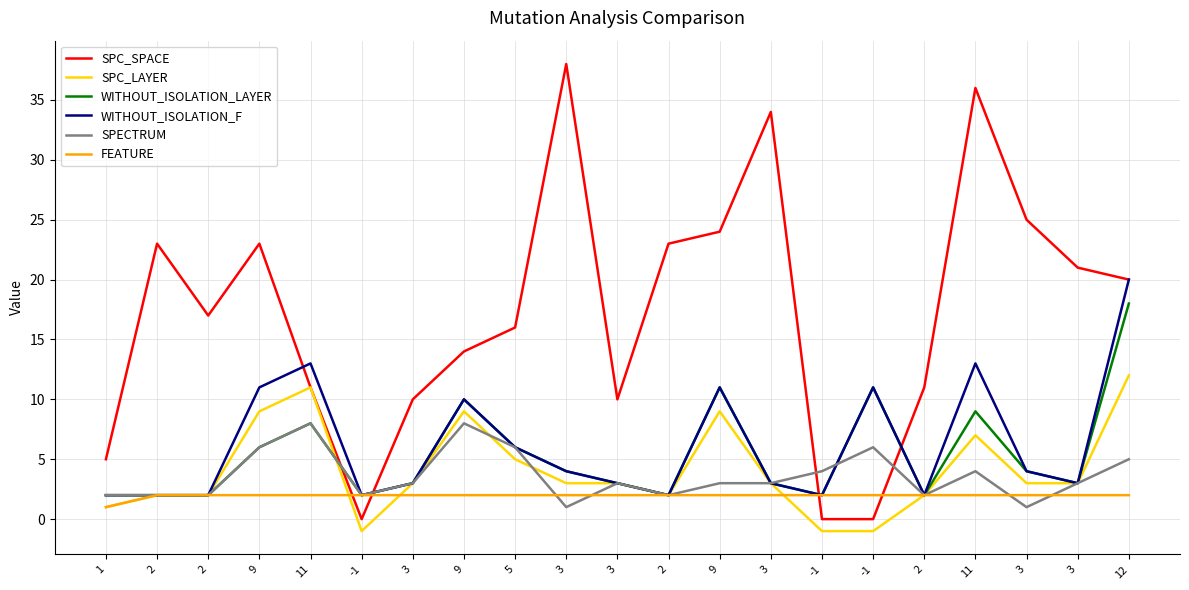

What are all the series names shown in the legend?

SPC_SPACE, SPC_LAYER, WITHOUT_ISOLATION_LAYER, WITHOUT_ISOLATION_F, SPECTRUM, FEATURE